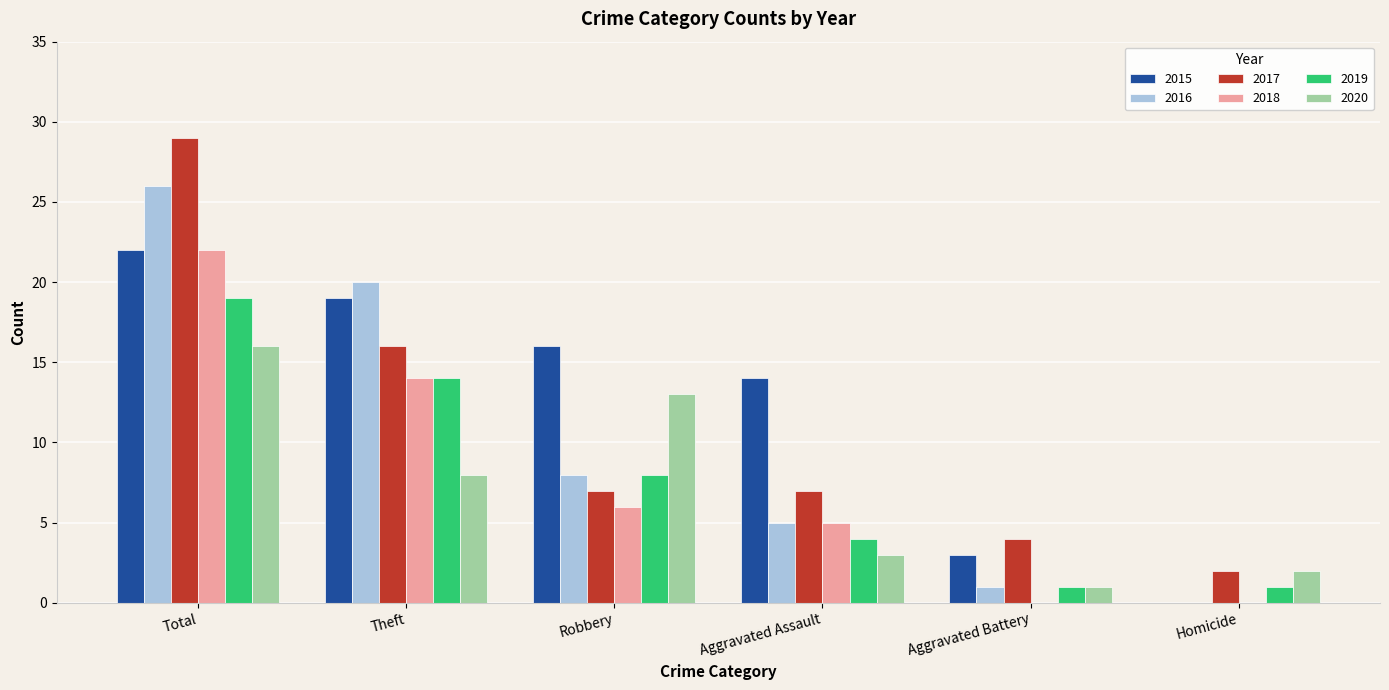

How many distinct data groups are displayed?

6